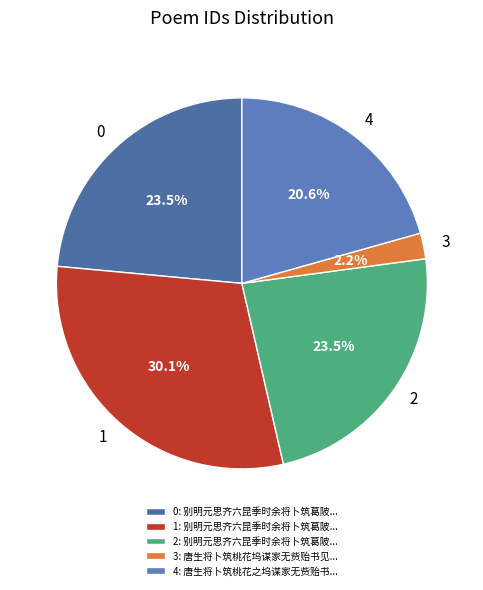

Which has a higher value, 4 or 3?

4